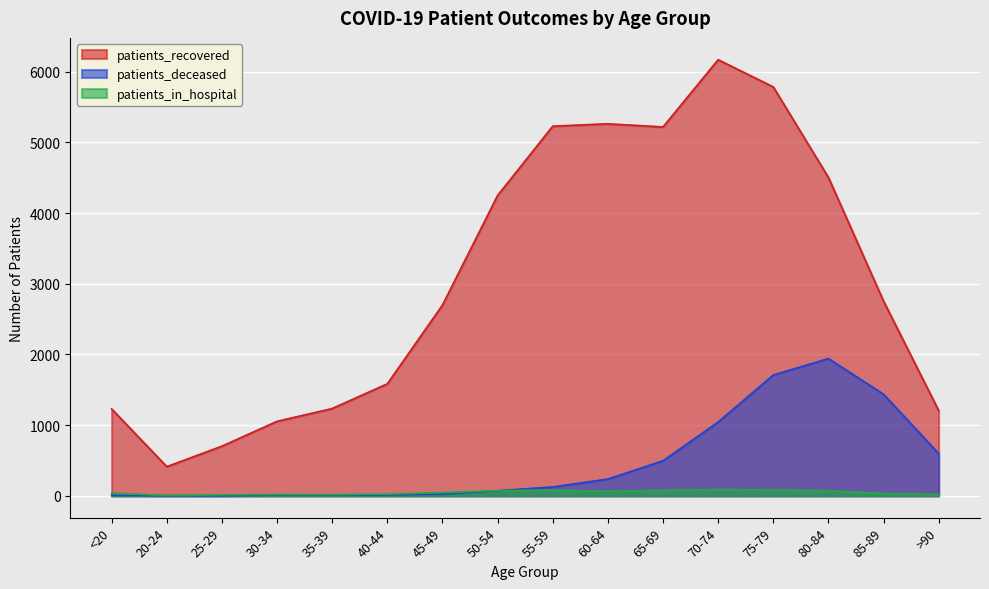

Which series has the widest spread of values?

patients_recovered